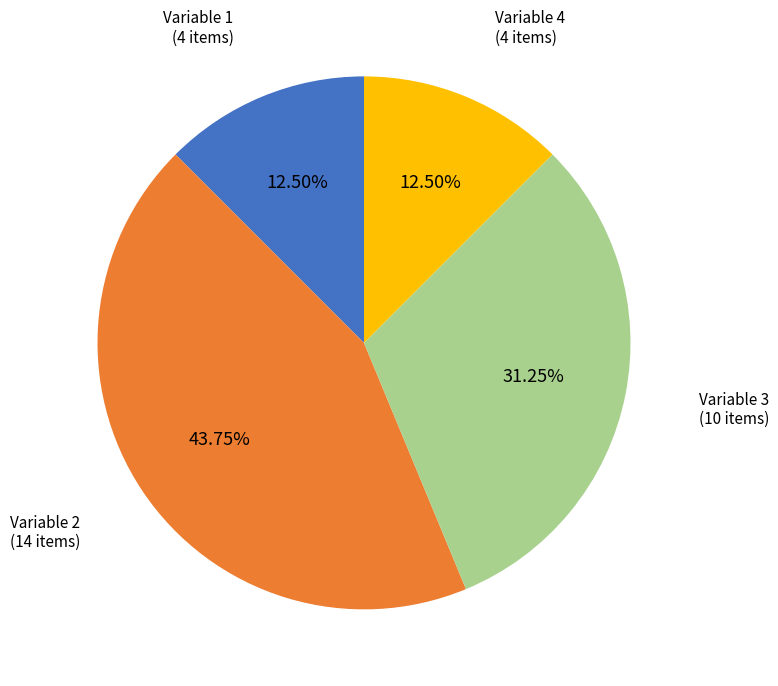

How many slices are in this pie chart?

4